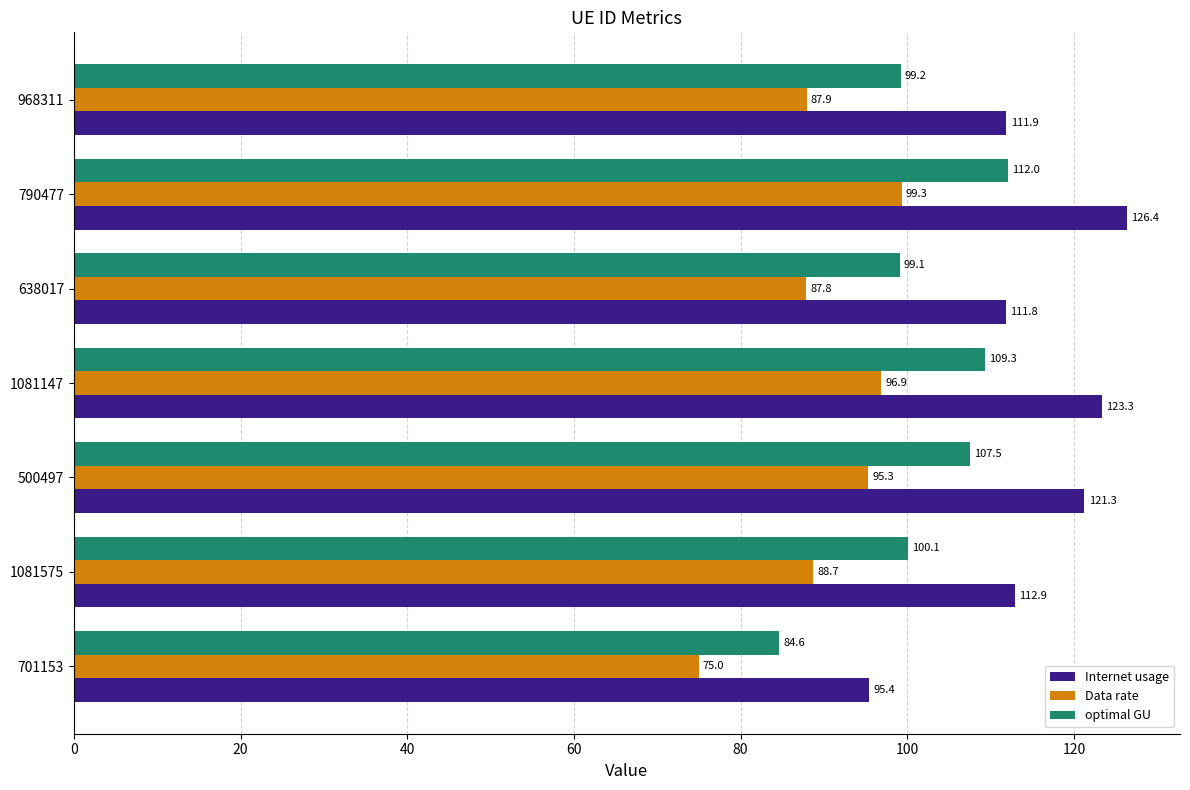

How many data points in Data rate are less than 88?

3